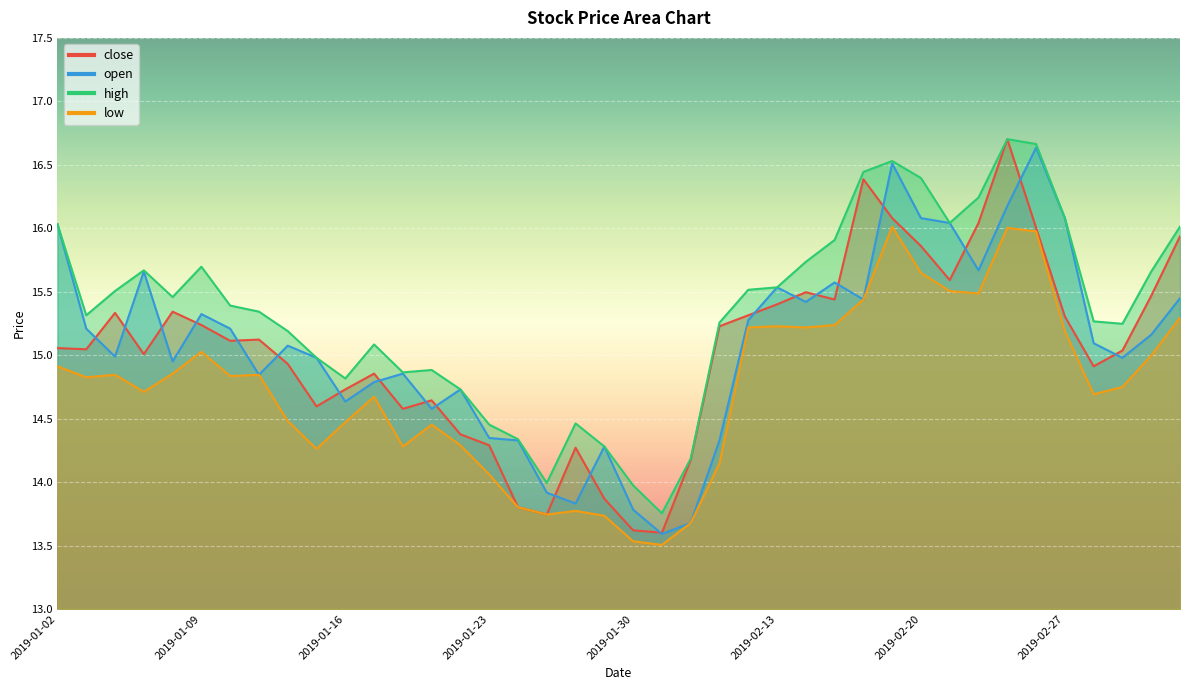

The value of open at 2019-02-15 is 6.5. True or false?

False